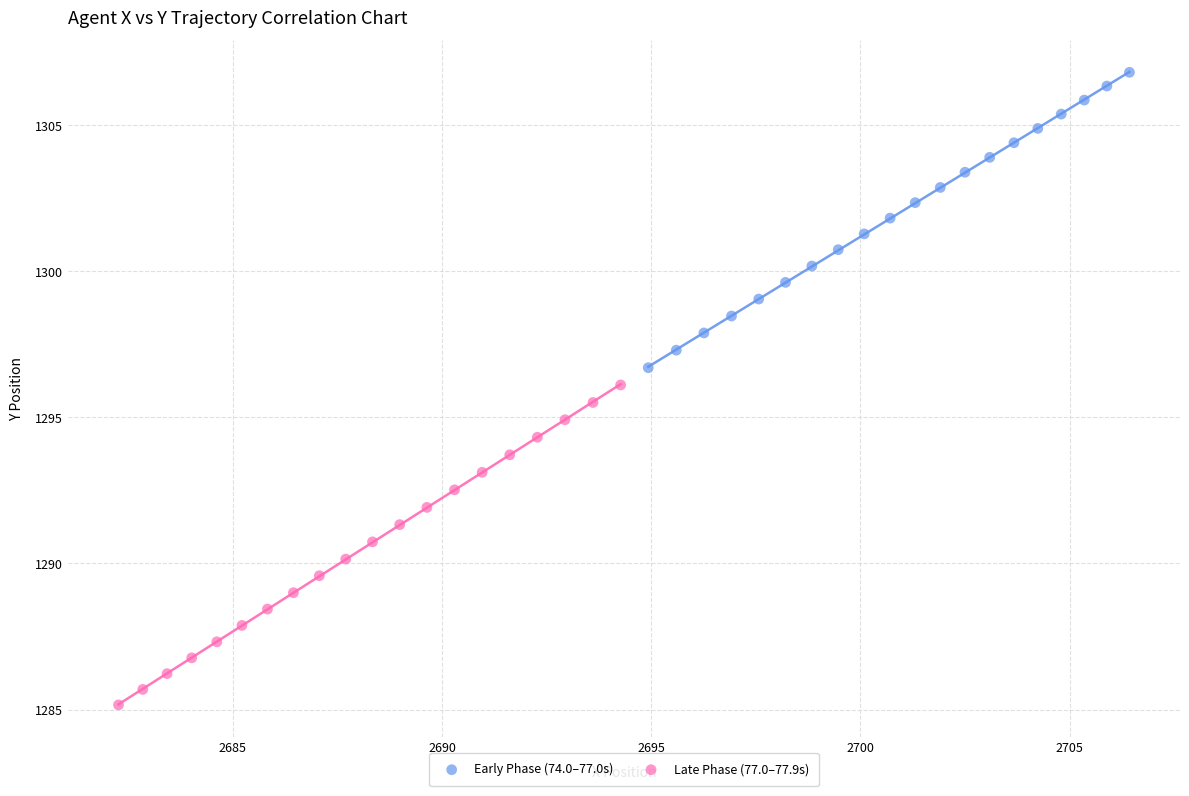

Which series contains the highest Y value?

Early Phase (74.0–77.0s)